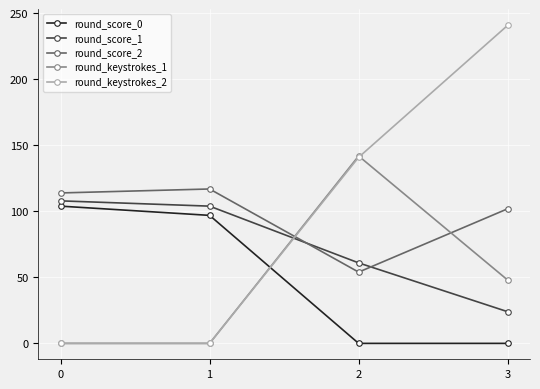

True or false: round_keystrokes_1 has more than 1 points higher than both neighbors.

False